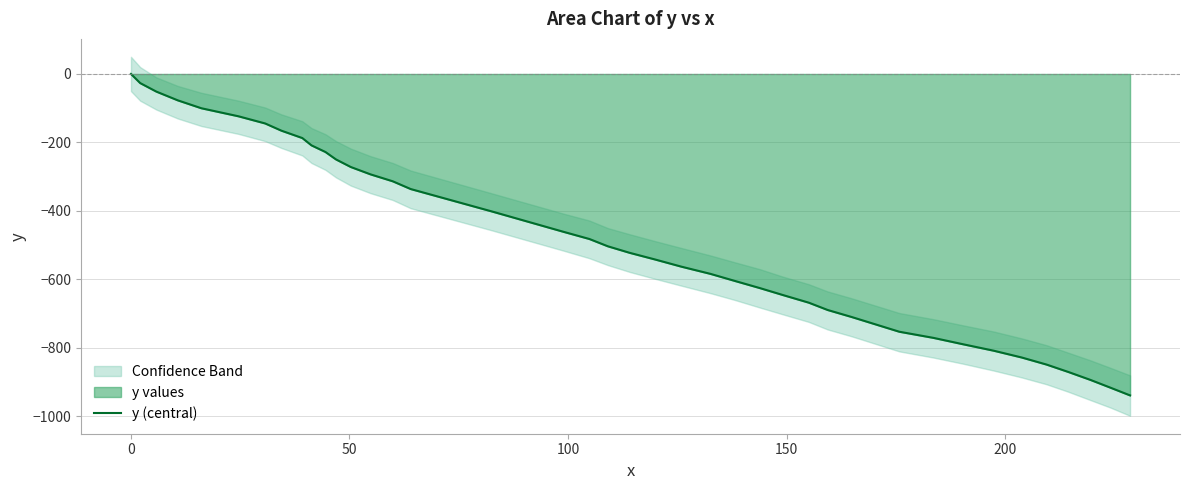

What is the difference between the maximum and second lowest values?

915.9